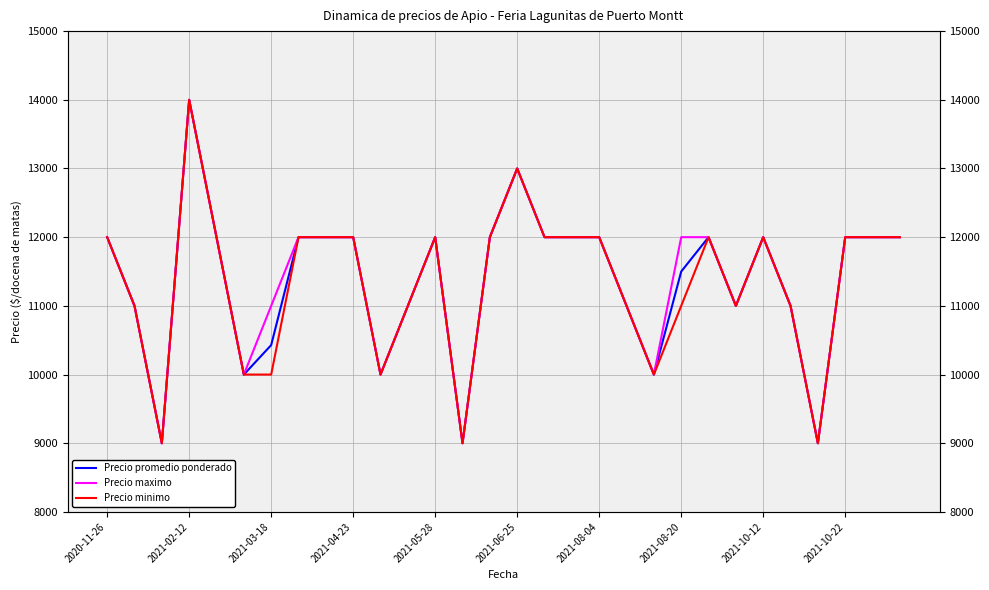

Where is Precio minimo nearest to the value 11500?

2020-11-26